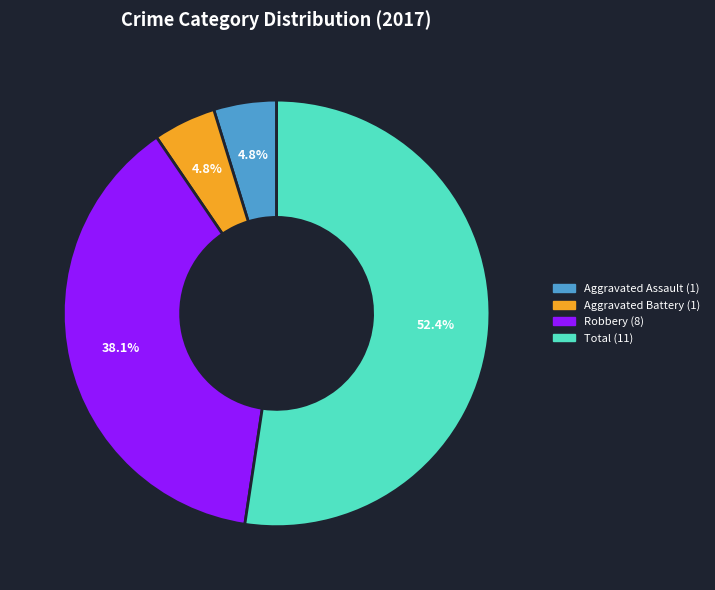

Count the number of slices in the pie.

4